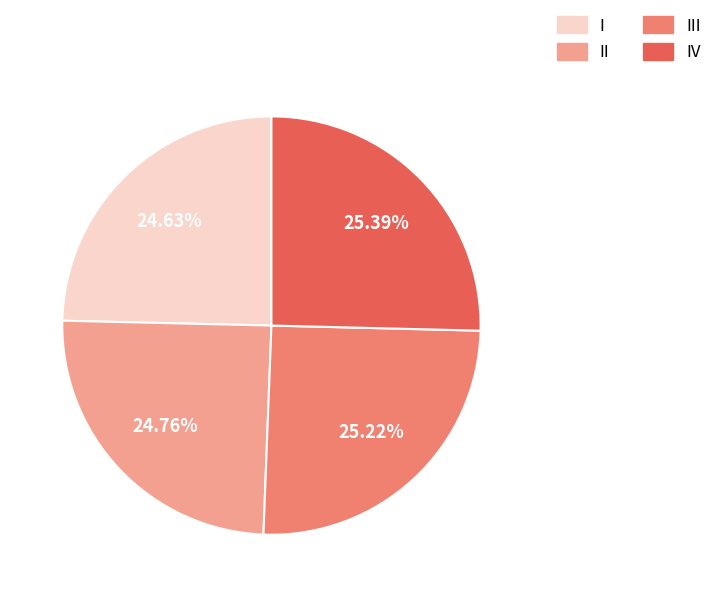

Does any single category account for the majority?

No